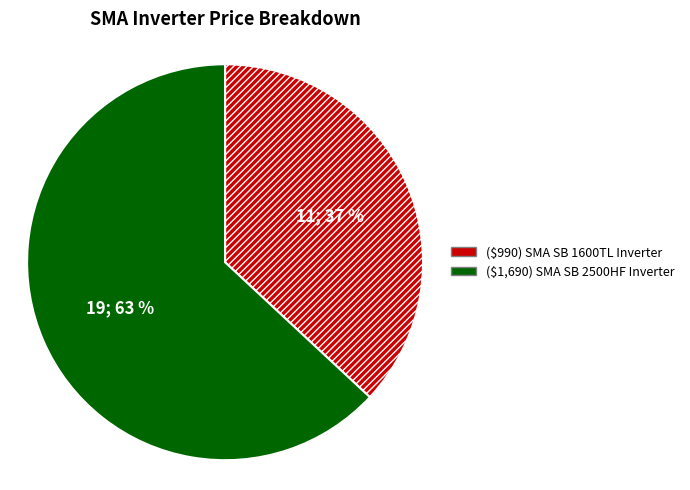

Rank the categories by value from lowest to highest.

($990) SMA SB 1600TL Inverter, ($1,690) SMA SB 2500HF Inverter